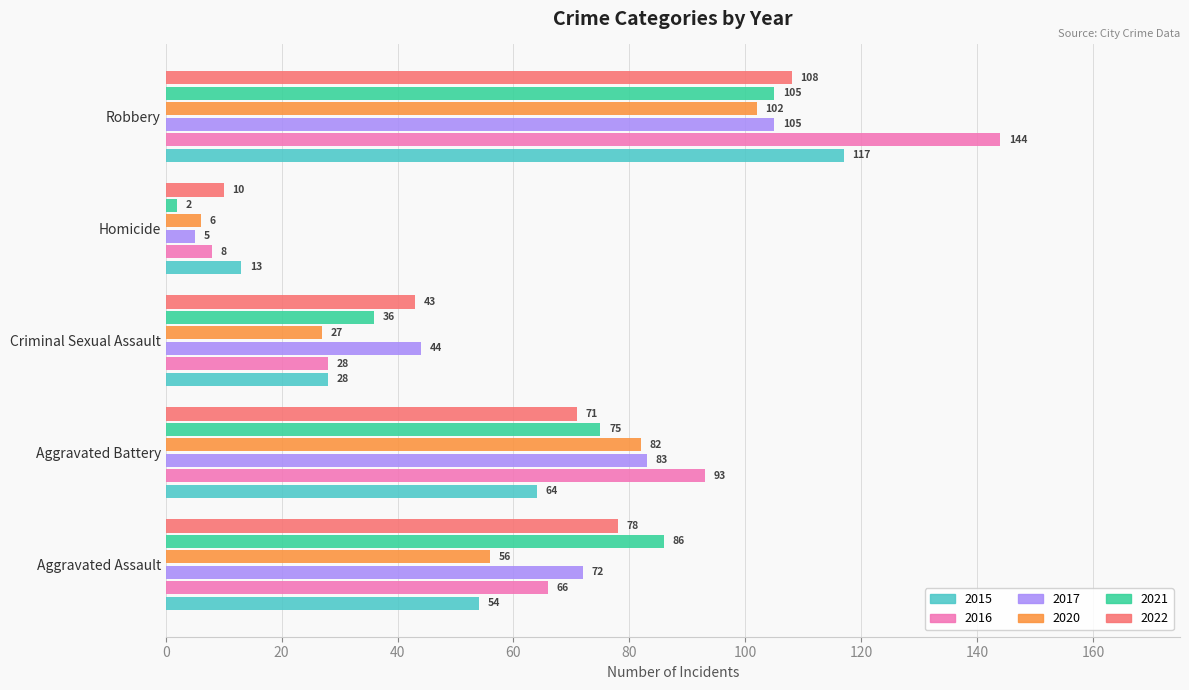

At Homicide, list the series in order from largest to smallest.

2015, 2022, 2016, 2020, 2017, 2021